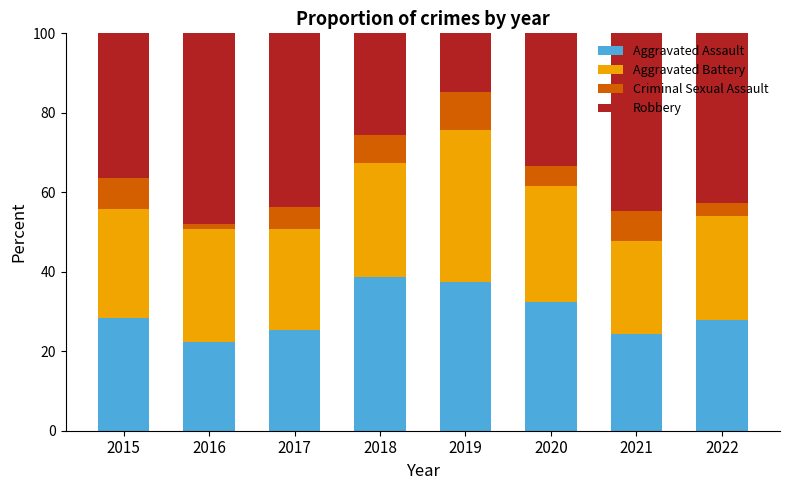

What is the maximum value for Aggravated Assault?

38.8